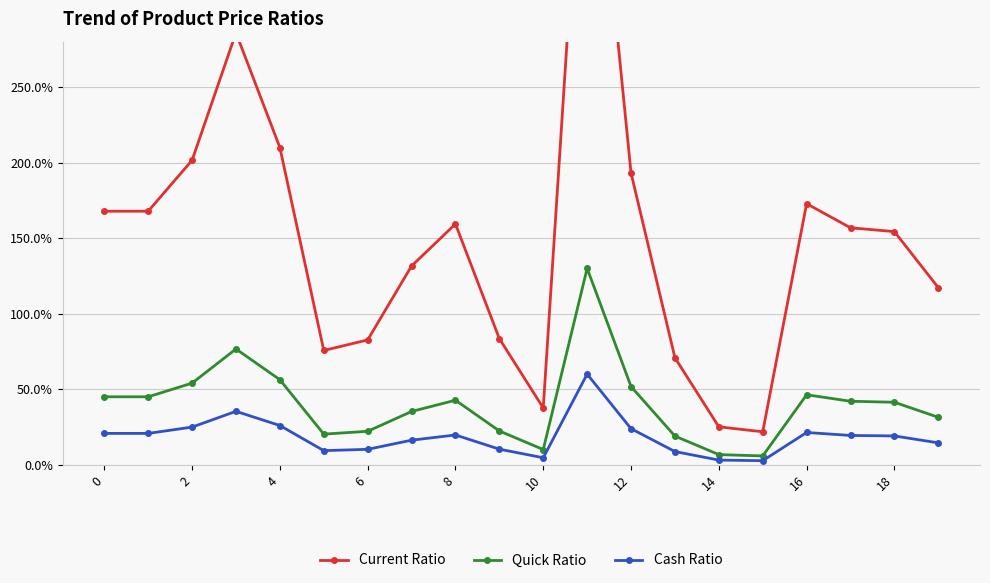

Rank the series by their average value, from lowest to highest.

Cash Ratio, Quick Ratio, Current Ratio